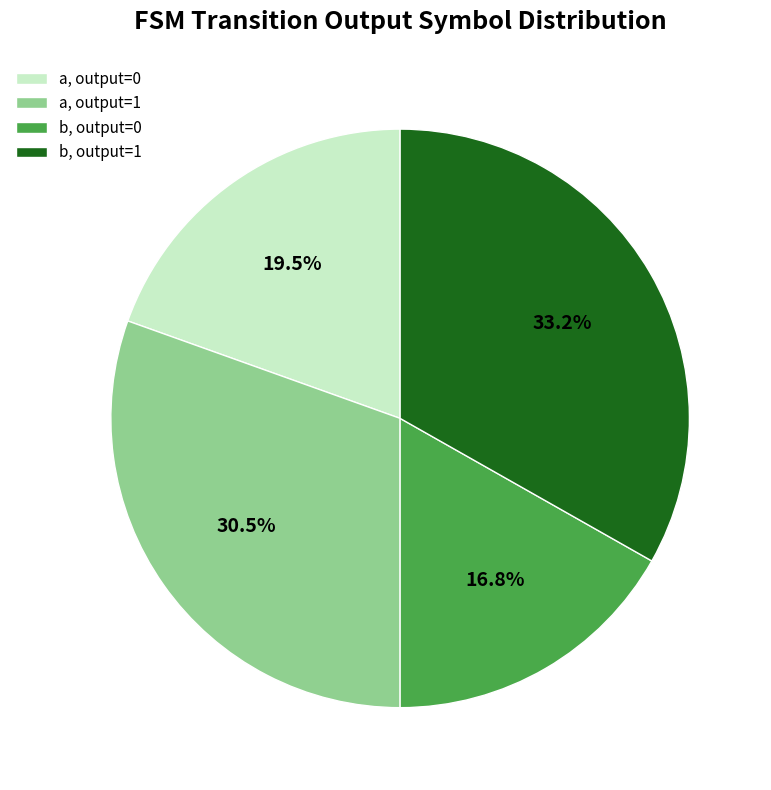

Which category has the smallest portion of the pie?

b, output=0